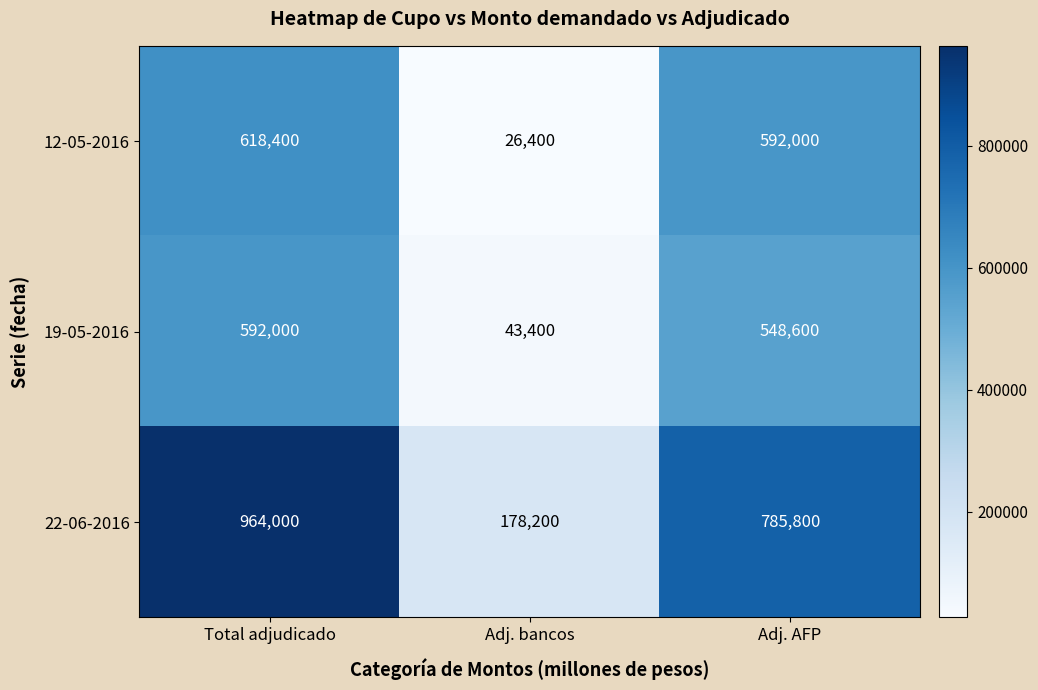

At which category is the sum across all series the highest?

Total adjudicado